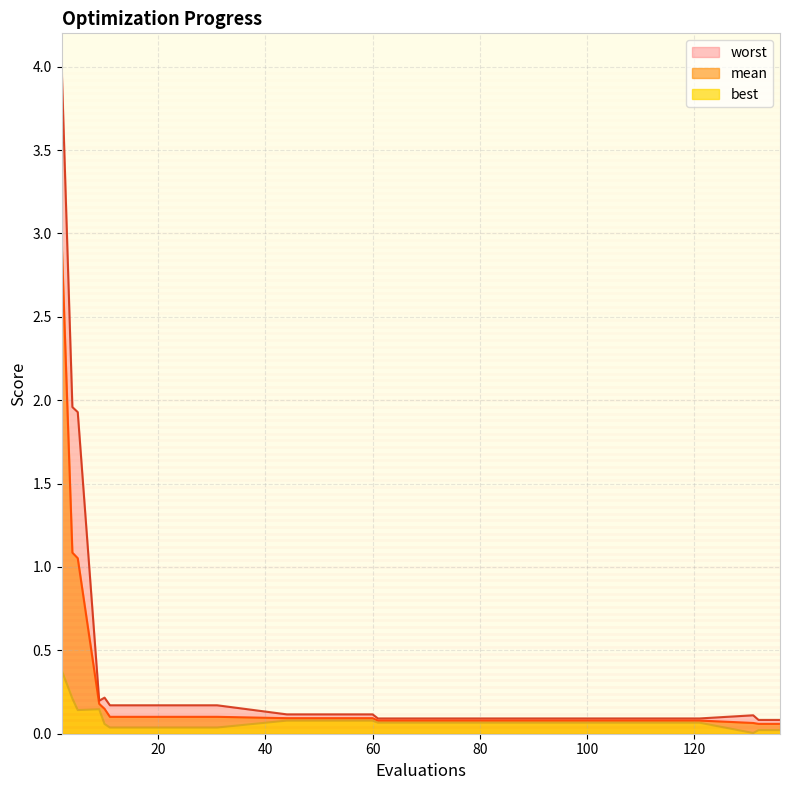

Reading left to right, transcribe all the data shown in this chart.

mean: 3.0	1.1	1.1	0.2	0.1	0.1	0.1	0.1	0.1	0.1	0.1	0.1	0.1	0.1	0.1	0.1	0.1	0.1
best: 0.4	0.2	0.1	0.1	0.1	0.0	0.0	0.0	0.0	0.1	0.1	0.1	0.1	0.1	0.1	0.0	0.0	0.0
worst: 4.0	2.0	1.9	0.2	0.2	0.2	0.2	0.2	0.2	0.1	0.1	0.1	0.1	0.1	0.1	0.1	0.1	0.1